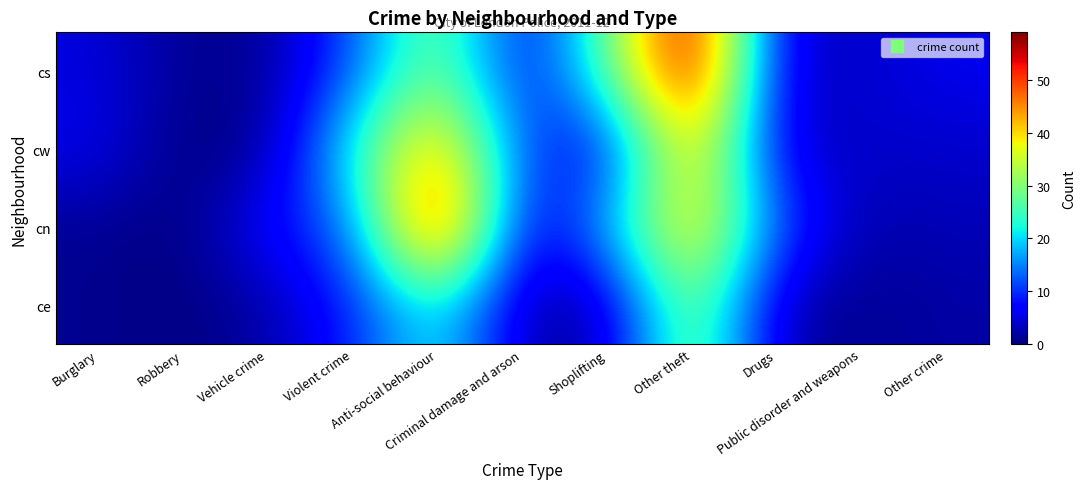

At how many categories does at least one series exceed 24?

3